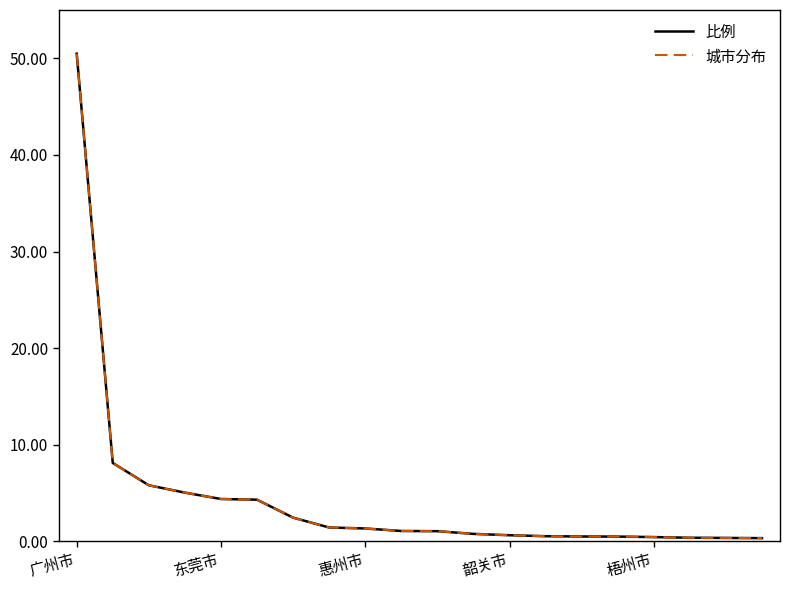

At which label does 城市分布 first exceed 1?

广州市